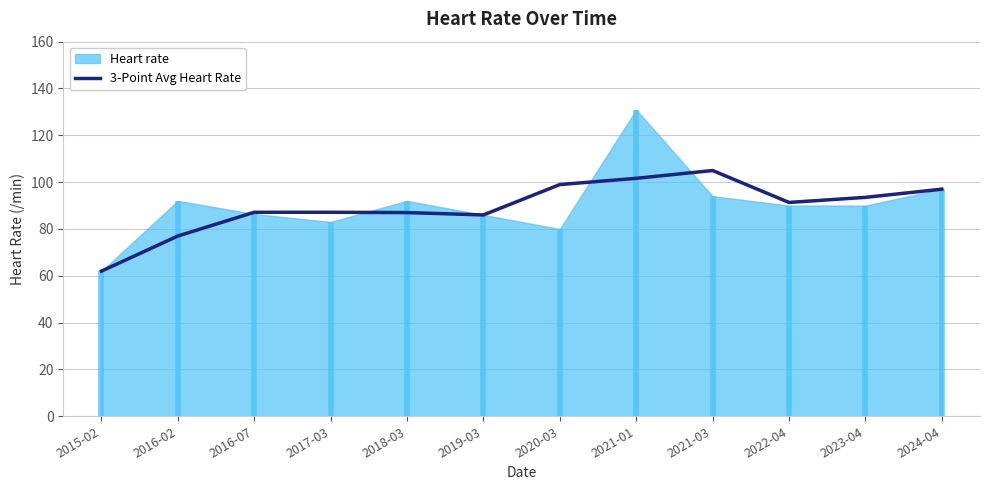

The 3-Point Avg Heart Rate series shows 146.6 at 2022-04. True or false?

False